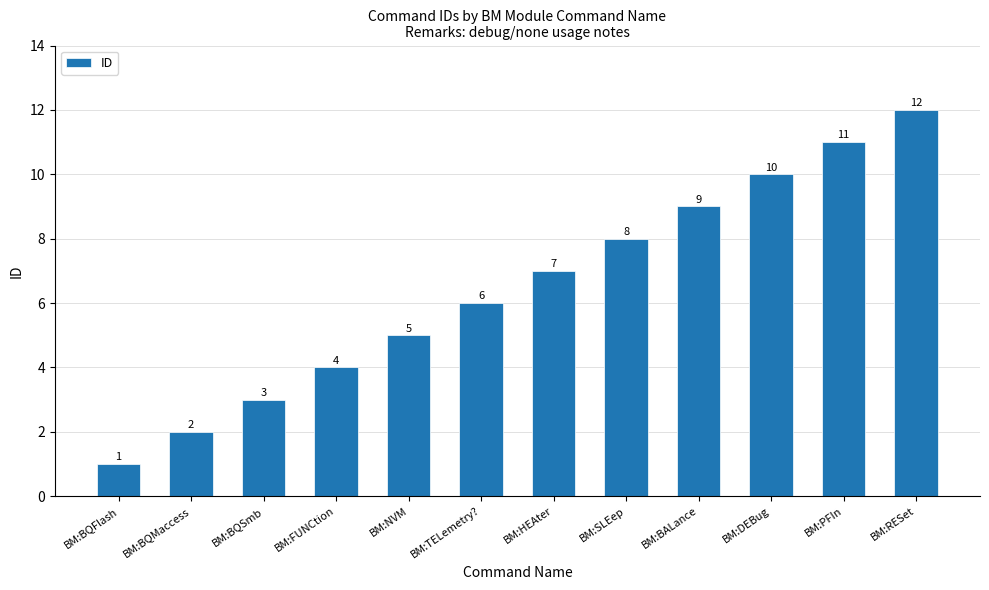

What is the change in value from BM:FUNCtion to BM:HEAter?

+3